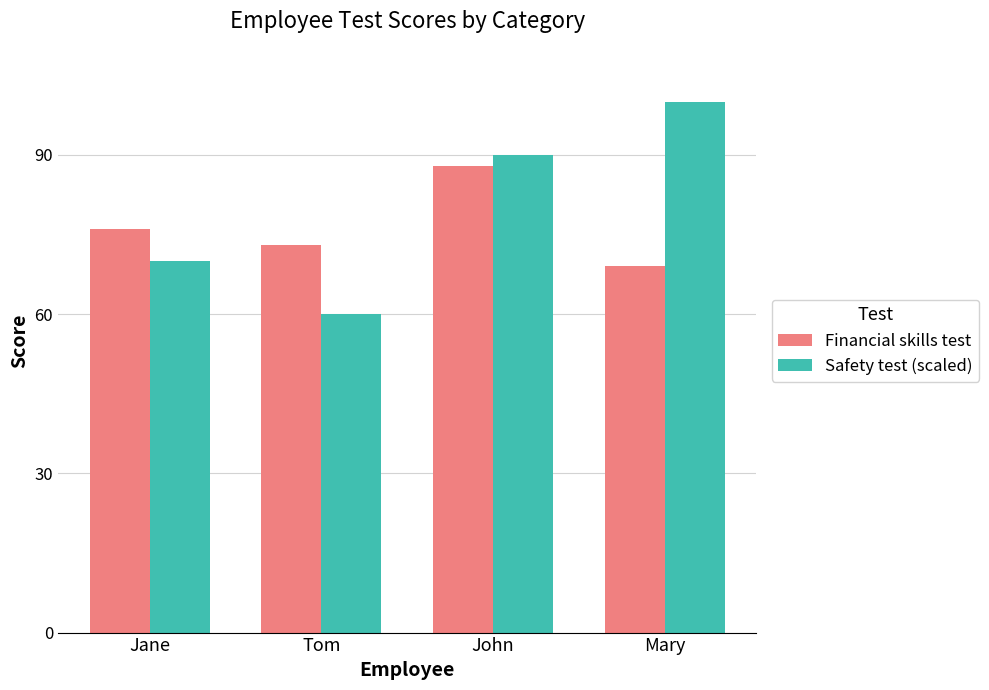

The value of Safety test (scaled) at Mary is 30. True or false?

False